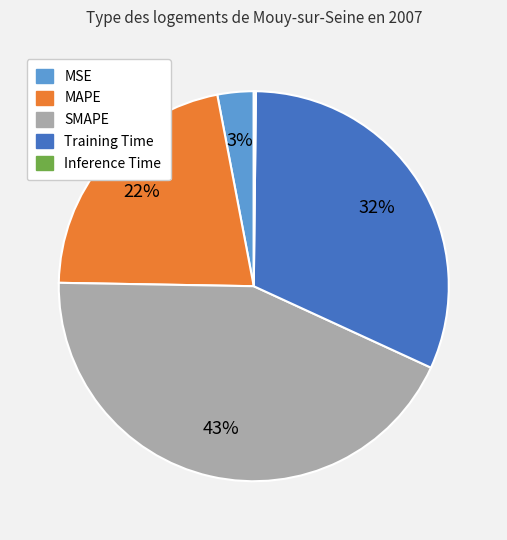

Is there a majority slice in this chart?

No